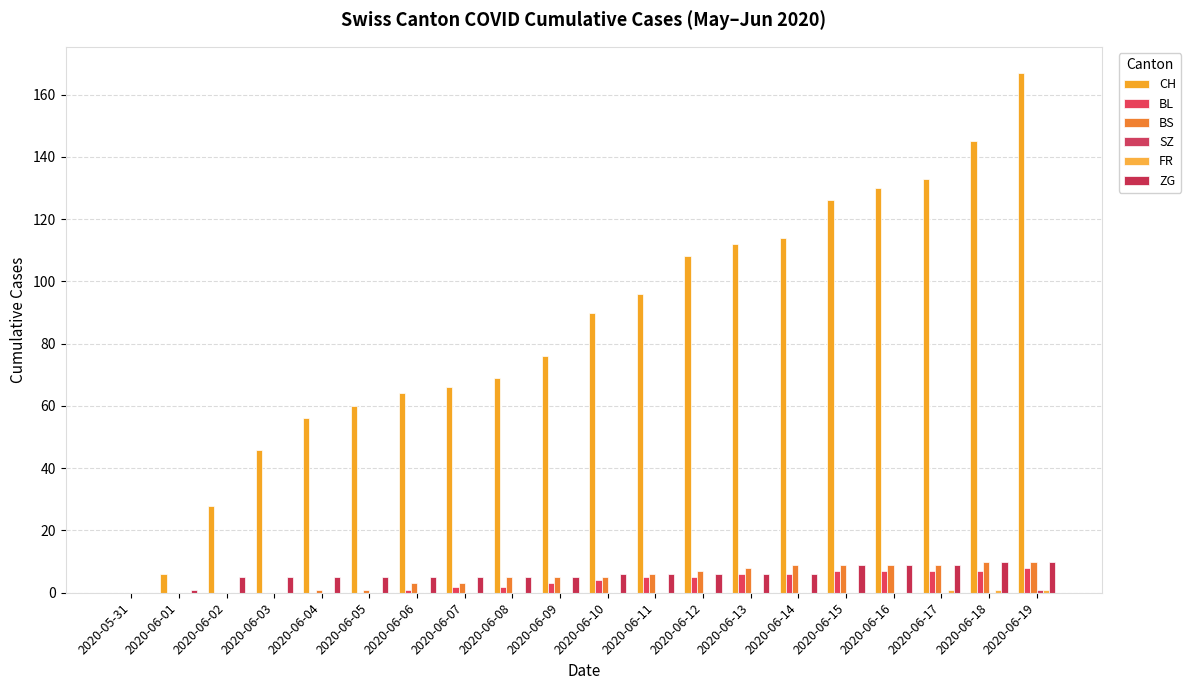

What is the approximate value of CH at 2020-06-13?

112